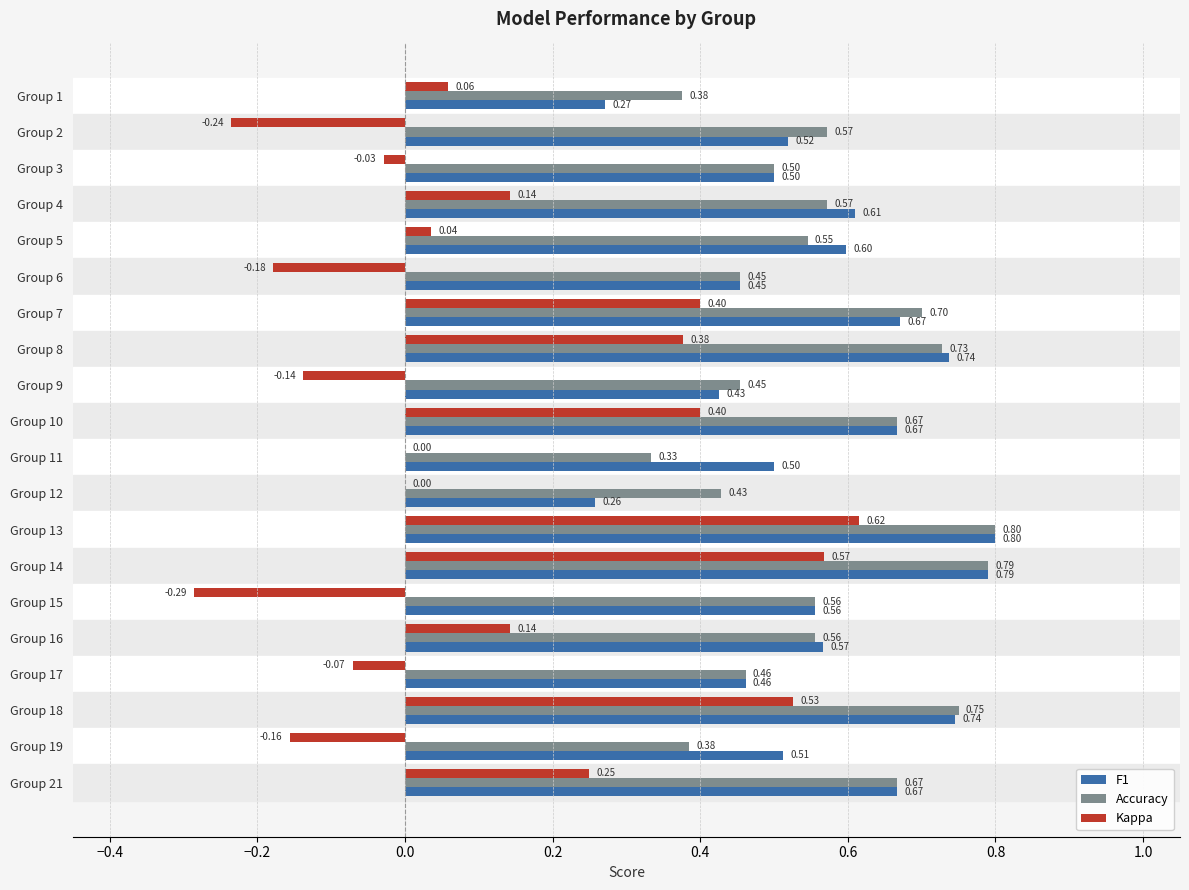

Which series has the widest spread of values?

Kappa